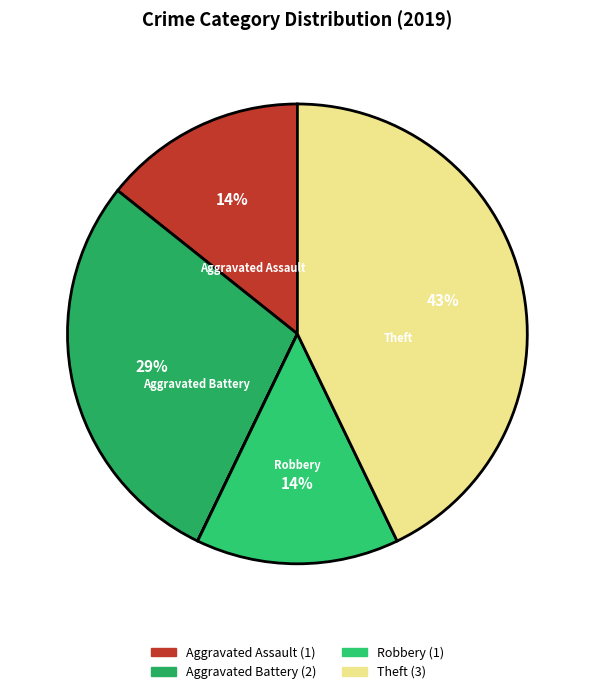

Count the number of slices in the pie.

6